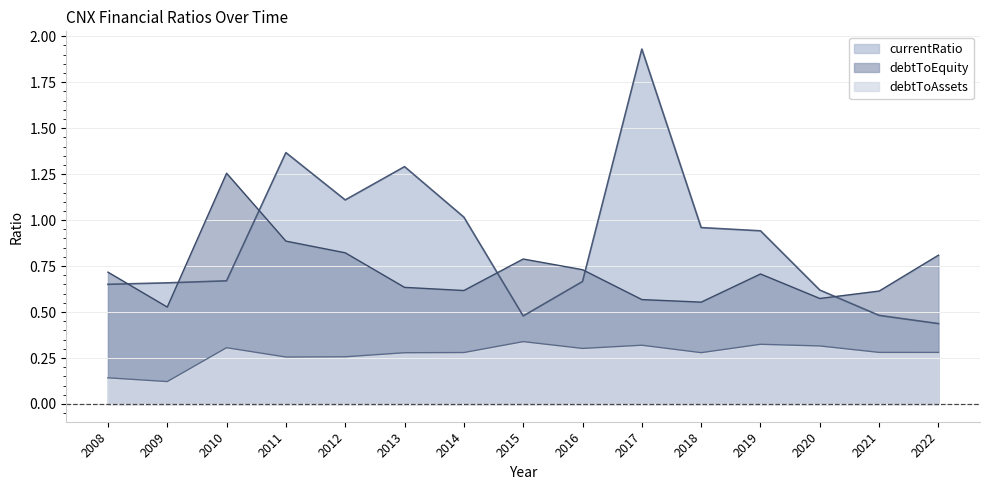

The value of currentRatio at 2009 is 0.7. True or false?

True